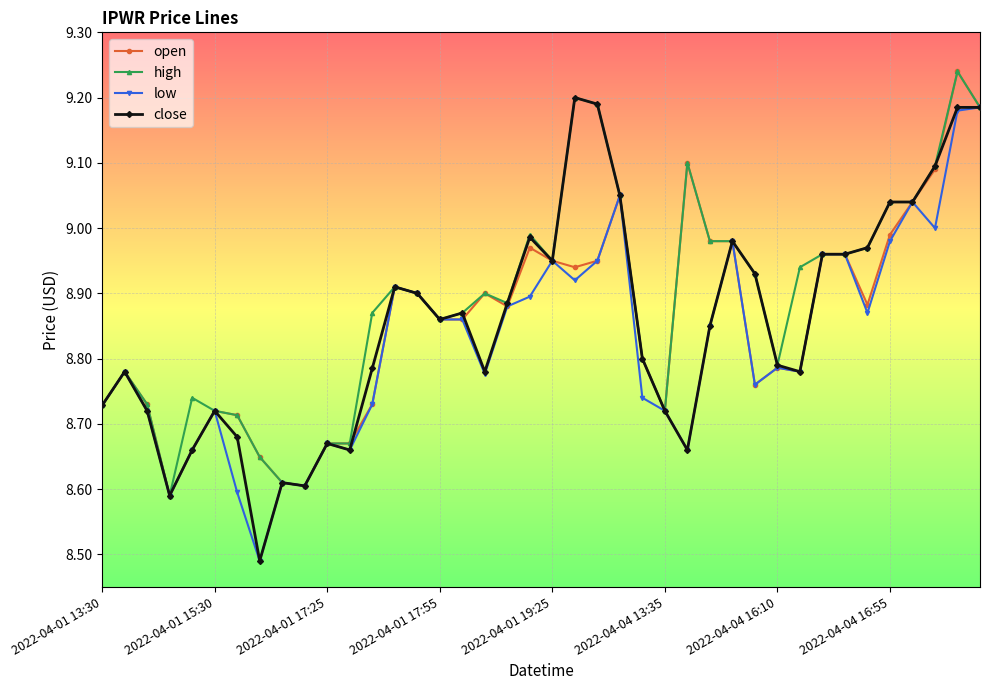

True or false: close has more than 0 points higher than both neighbors.

True